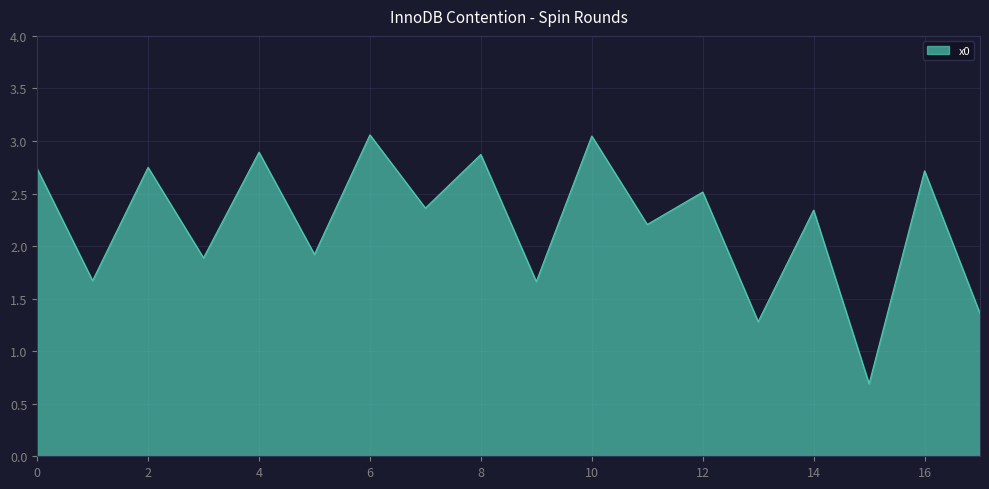

What is the difference between the maximum and minimum values?

2.4